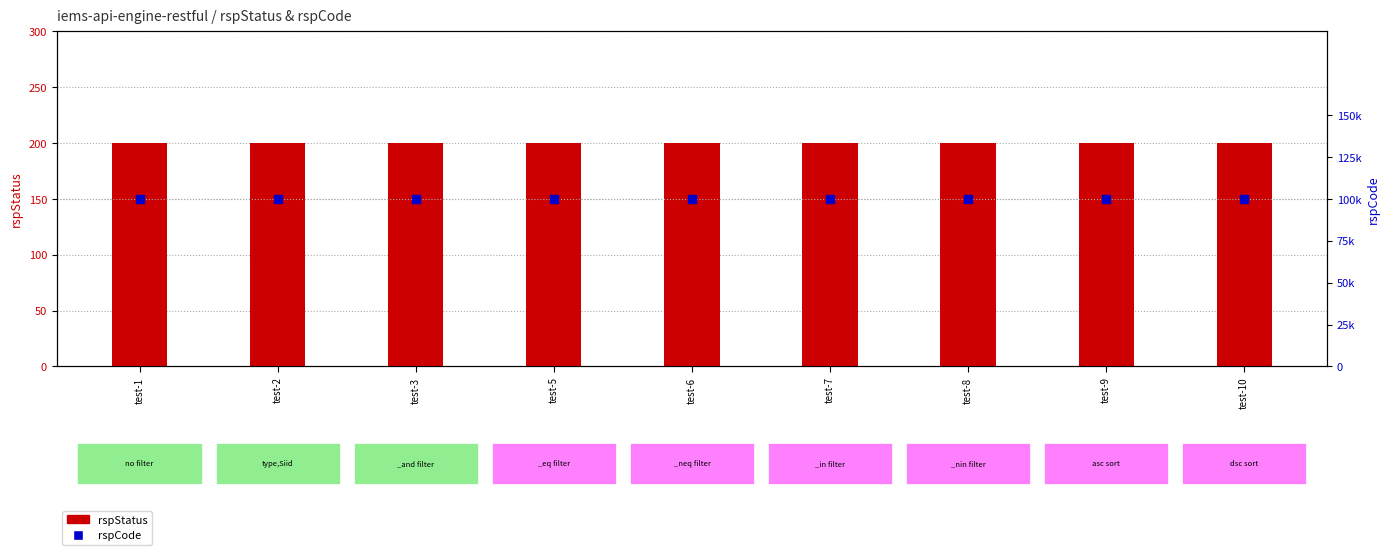

Which series contains the highest Y value?

rspCode